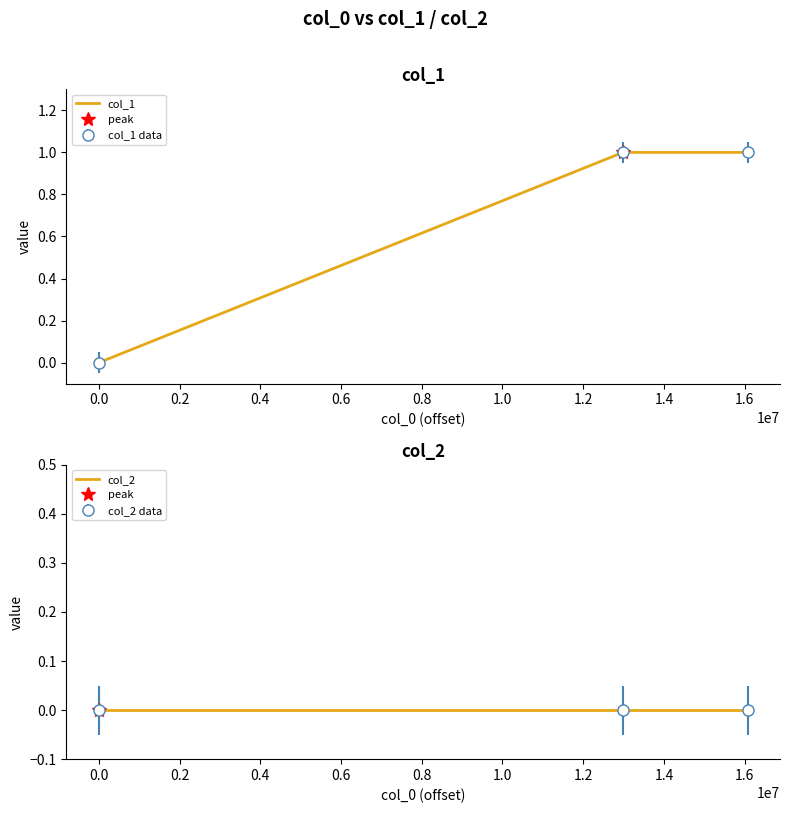

Is it true that the value at 0.0 is 1?

False